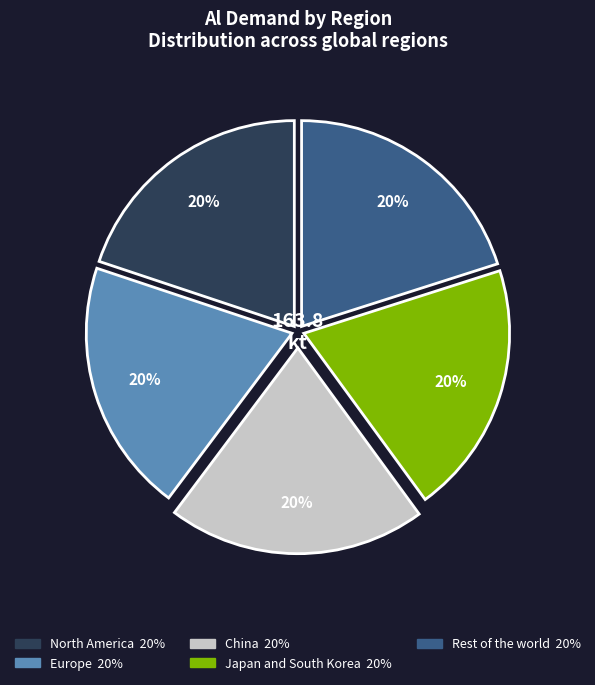

What is the ratio of the value at China to the value at Japan and South Korea?

1.0